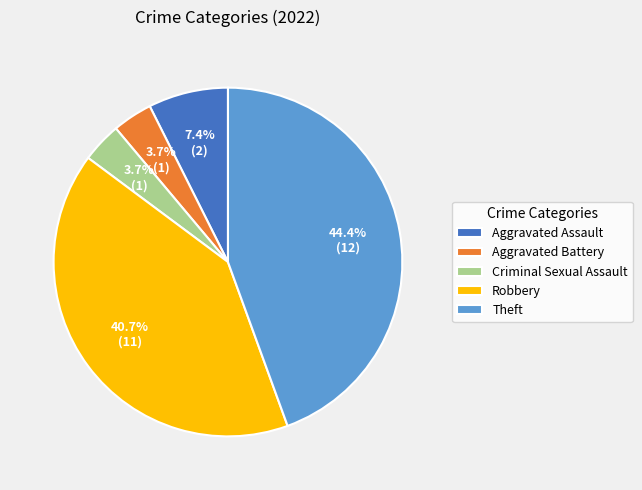

Is Aggravated Battery the majority of the pie?

No